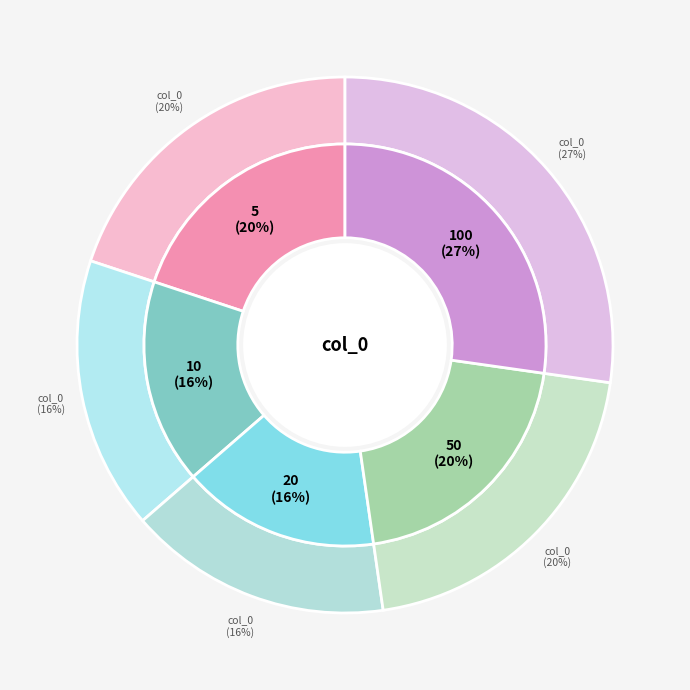

To the nearest percent, what is the difference between the largest and smallest slice percentages?

11%